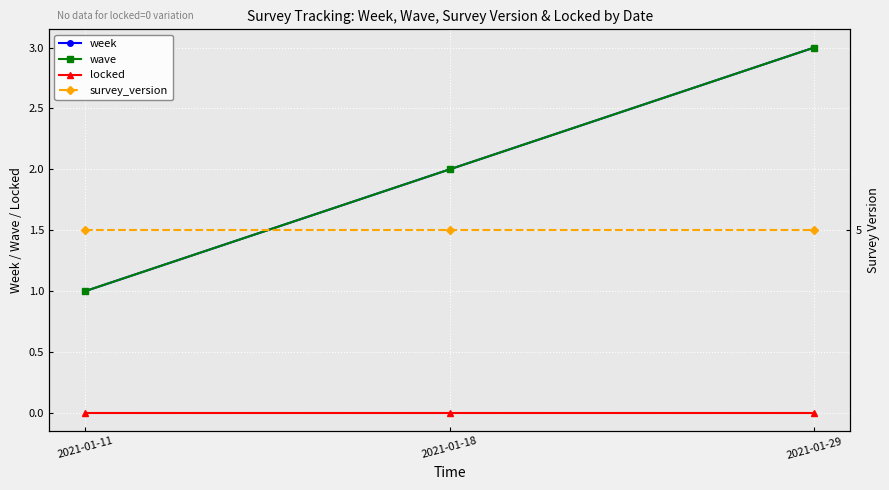

What is the minimum value for wave?

1